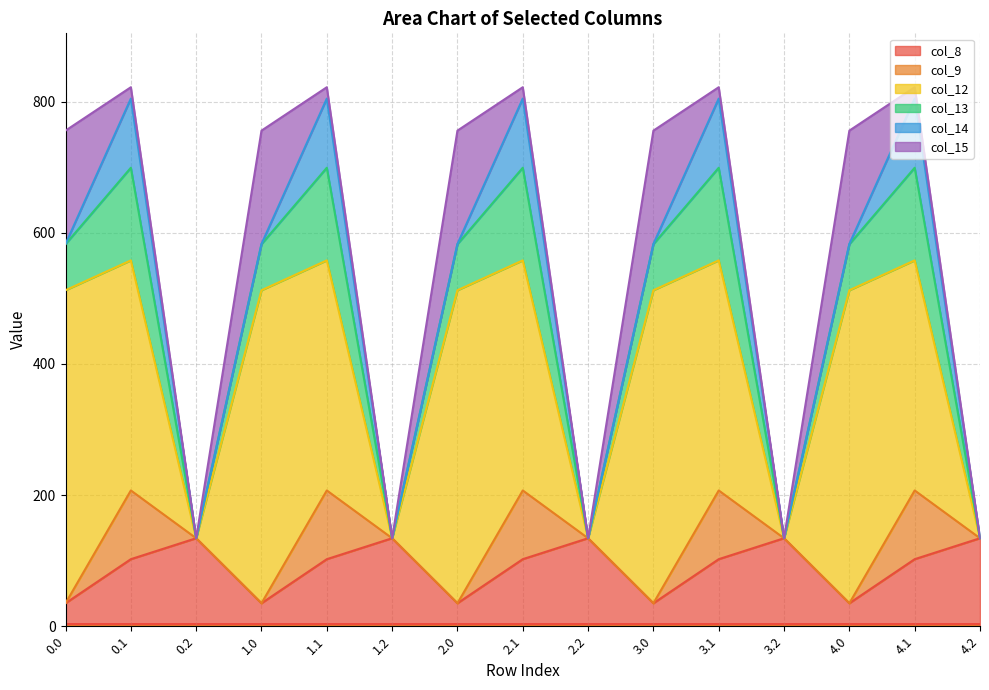

Reading left to right, transcribe all the data shown in this chart.

col_8: 35.0	102.3	134.2	35.0	102.3	134.2	35.0	102.3	134.2	35.0	102.3	134.2	35.0	102.3	134.2
col_9: 0.0	104.8	0.0	0.0	104.8	0.0	0.0	104.8	0.0	0.0	104.8	0.0	0.0	104.8	0.0
col_12: 477.2	350.8	0.0	477.2	350.8	0.0	477.2	350.8	0.0	477.2	350.8	0.0	477.2	350.8	0.0
col_13: 70.2	141.2	0.0	70.2	141.2	0.0	70.2	141.2	0.0	70.2	141.2	0.0	70.2	141.2	0.0
col_14: 0.3	105.5	0.0	0.3	105.5	0.0	0.3	105.5	0.0	0.3	105.5	0.0	0.3	105.5	0.0
col_15: 172.8	17.3	0.0	172.8	17.3	0.0	172.8	17.3	0.0	172.8	17.3	0.0	172.8	17.3	0.0